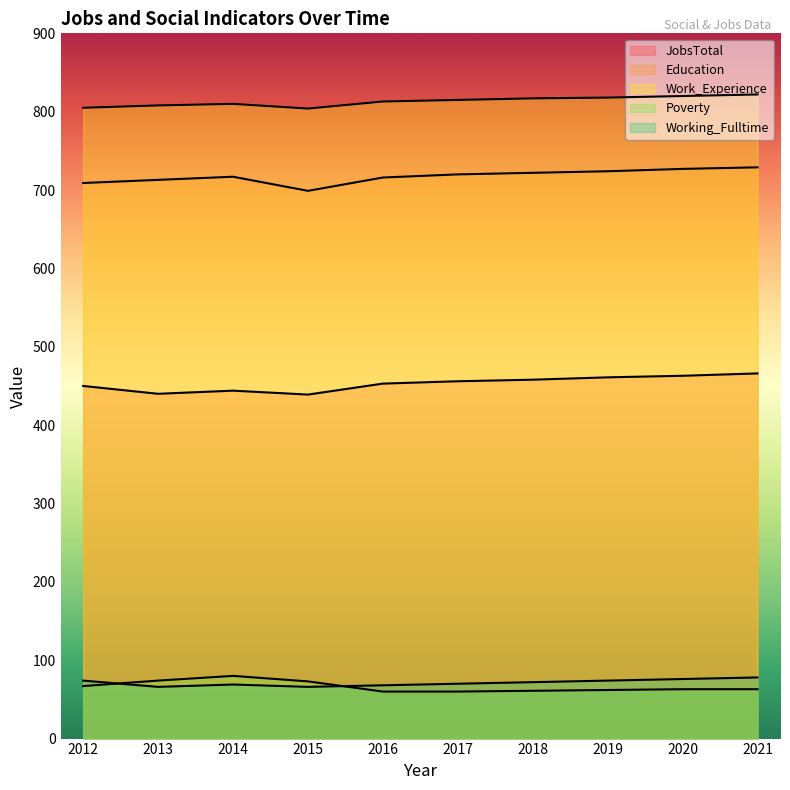

What is the sum of all Work_Experience values?

8132